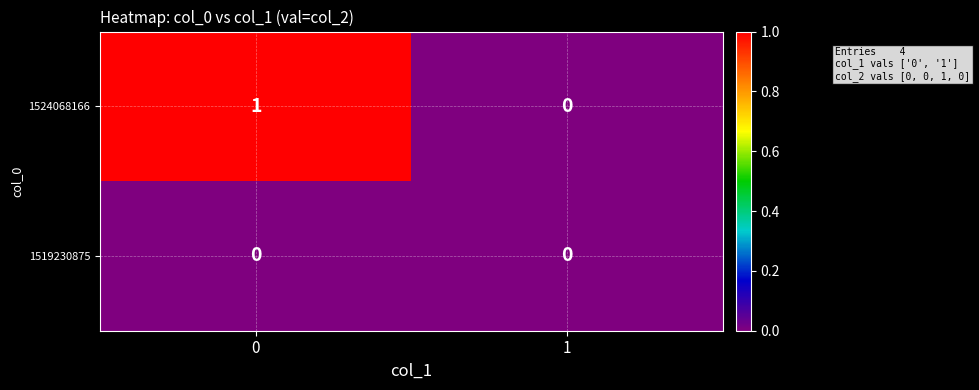

Reading left to right, extract all data points from this chart.

1524068166: 0=1	1=0
1519230875: 0=0	1=0